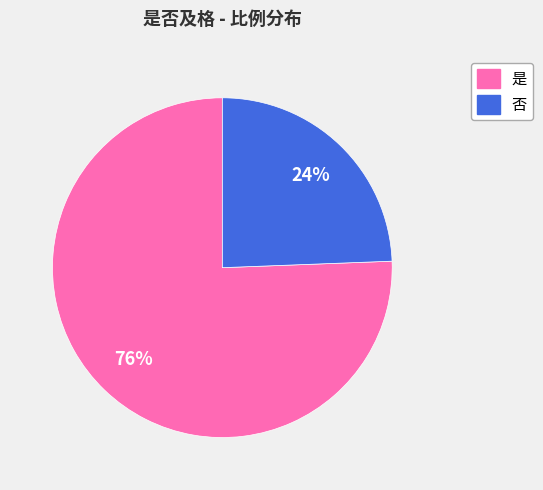

What is the largest slice in the pie chart?

是